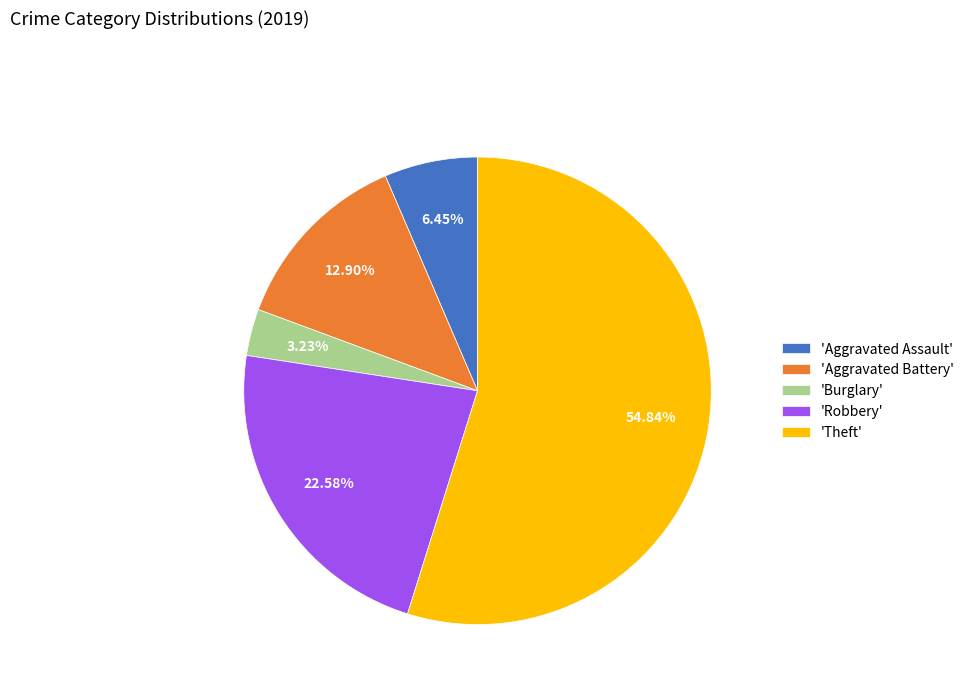

Rank the categories by value from highest to lowest.

'Theft', 'Robbery', 'Aggravated Battery', 'Aggravated Assault', 'Burglary'